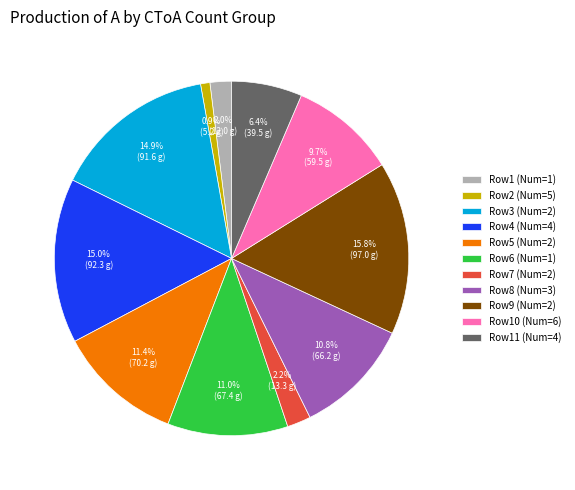

How many slices are in this pie chart?

11